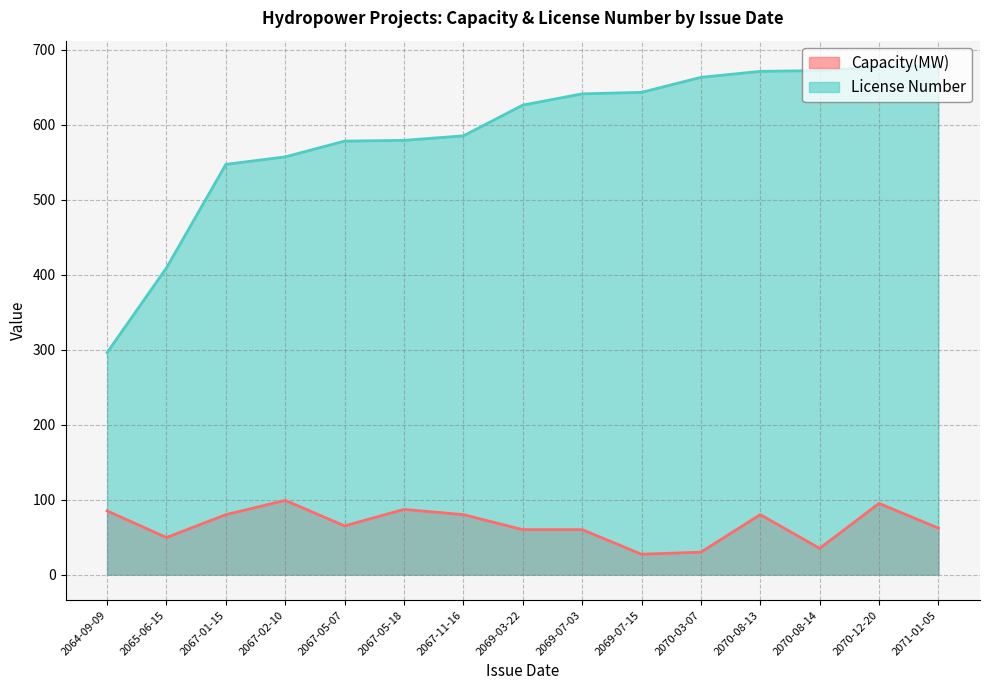

What is the label of the 4th point from the right?

2070-08-13